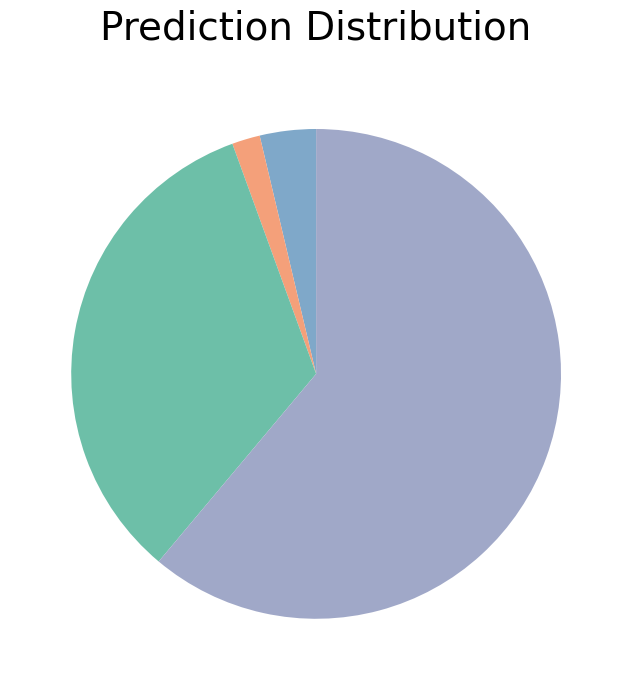

Count the number of slices in the pie.

4